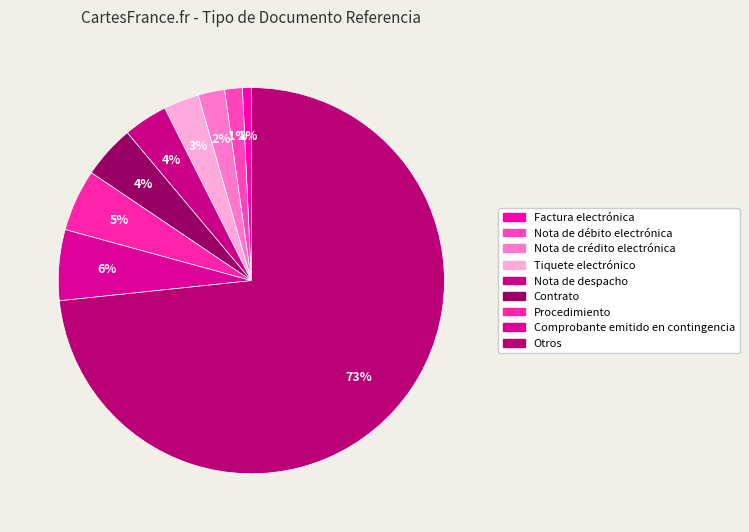

How many segments does this pie chart have?

9